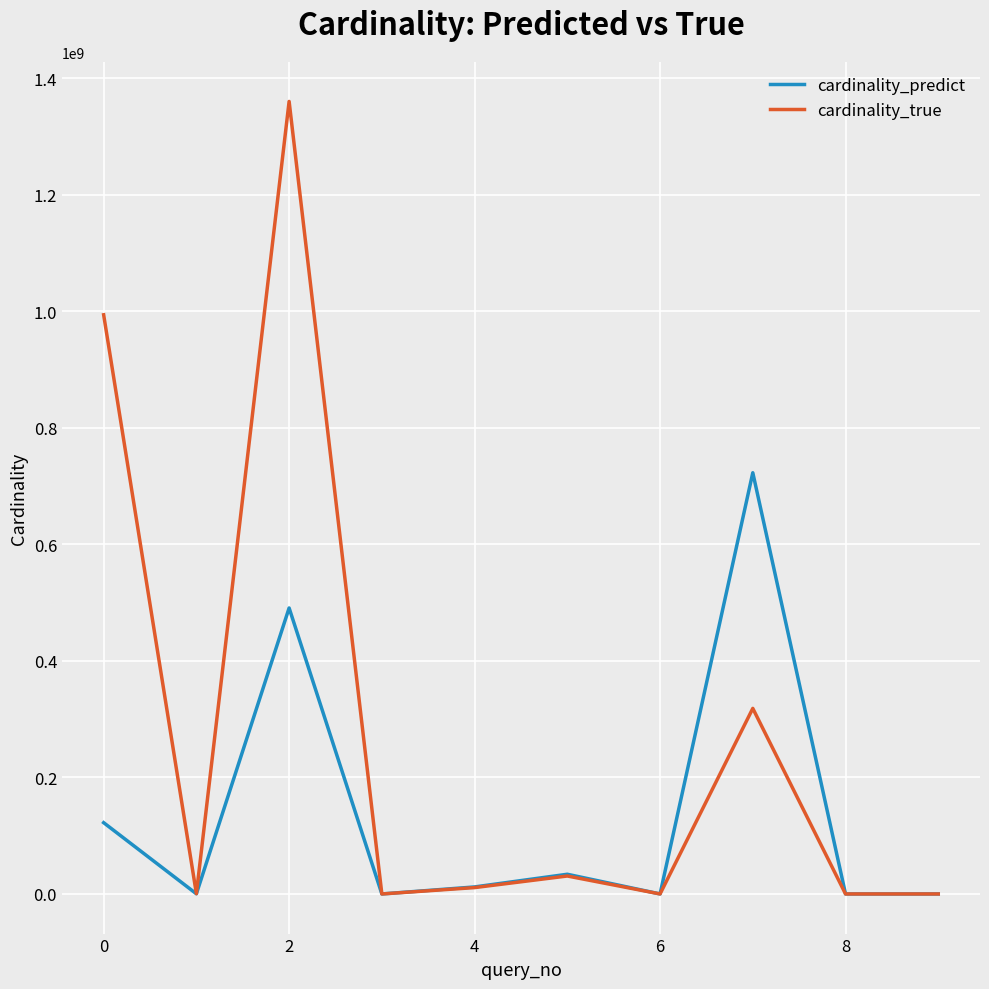

Which series has the widest spread of values?

cardinality_true